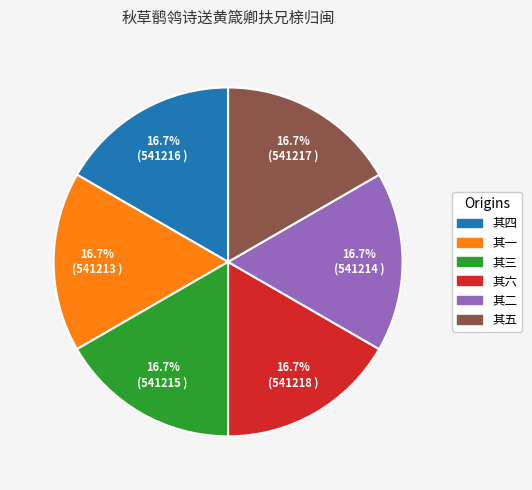

Is there any slice that represents more than half of the pie?

No